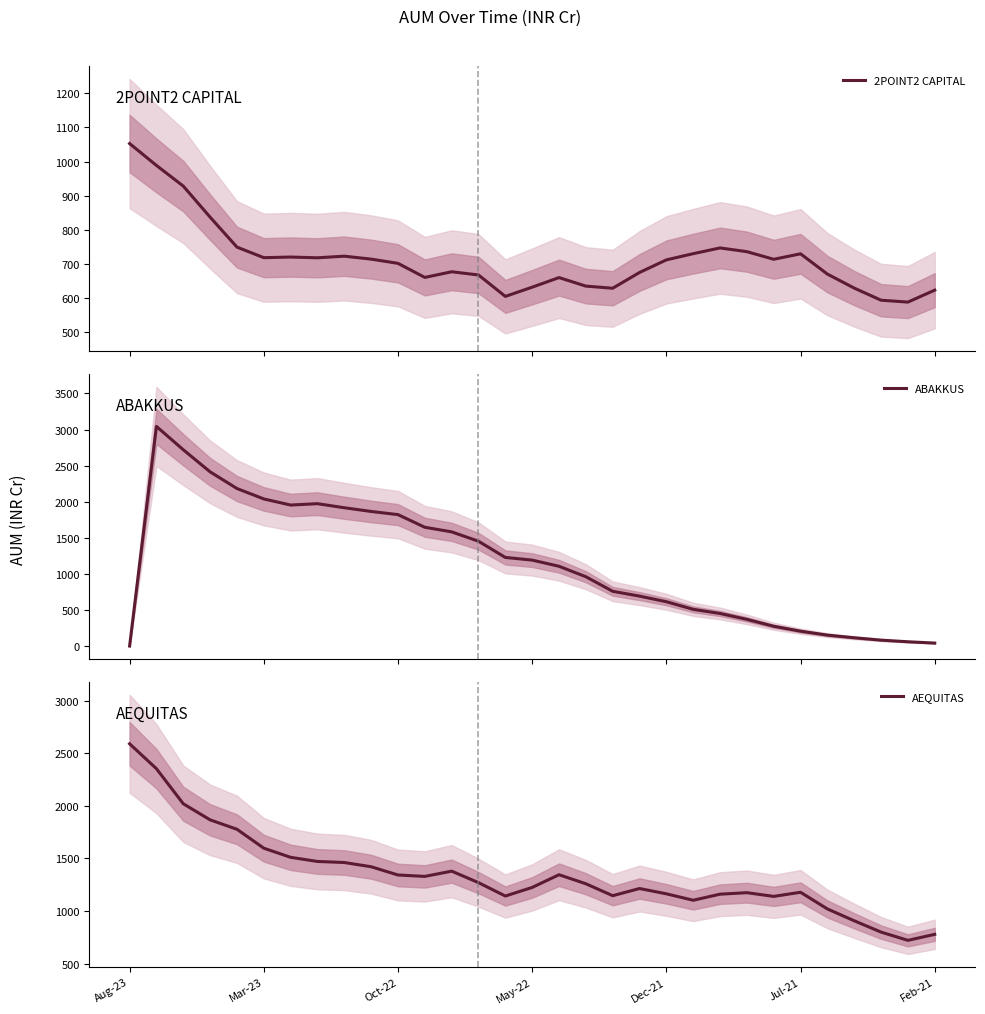

What is the maximum value for ABAKKUS?

3043.2